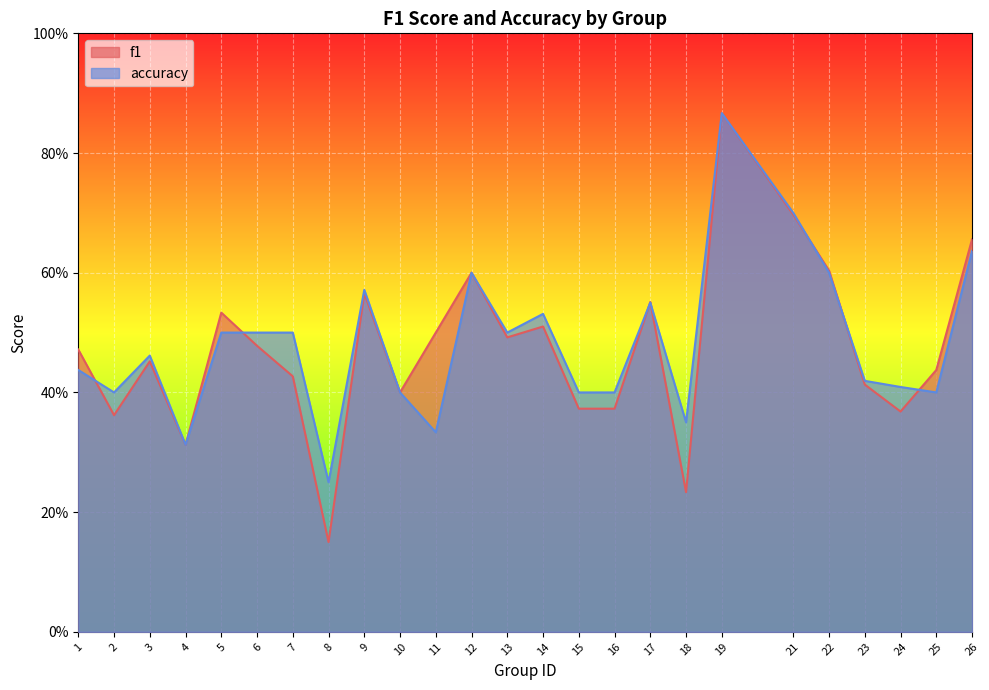

At which category does f1 reach its first local valley?

2